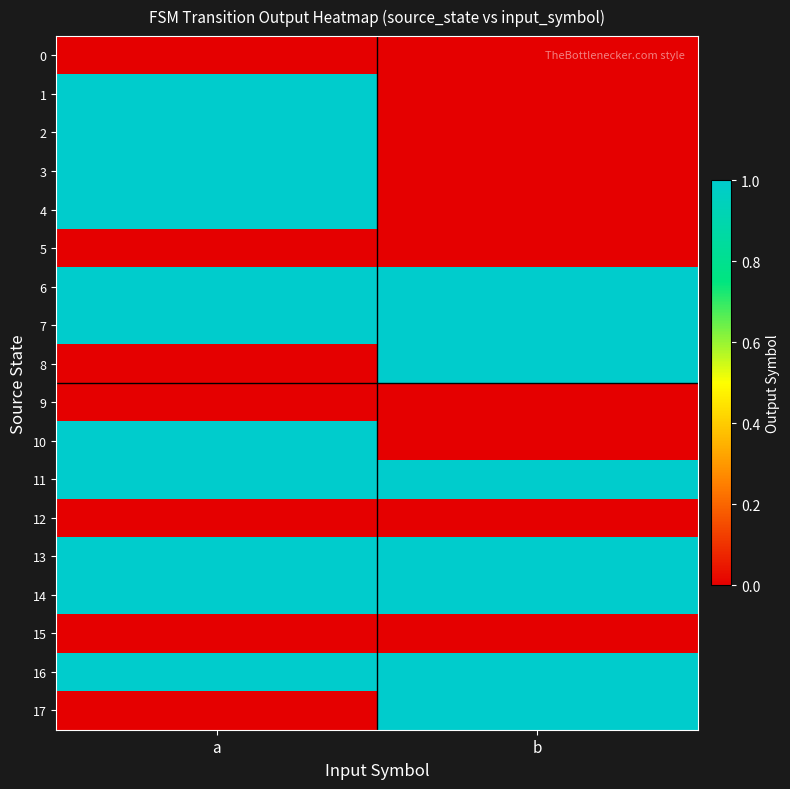

Reading right to left, what are all the values shown in this chart?

0: b=0	a=0
1: b=0	a=1
2: b=0	a=1
3: b=0	a=1
4: b=0	a=1
5: b=0	a=0
6: b=1	a=1
7: b=1	a=1
8: b=1	a=0
9: b=0	a=0
10: b=0	a=1
11: b=1	a=1
12: b=0	a=0
13: b=1	a=1
14: b=1	a=1
15: b=0	a=0
16: b=1	a=1
17: b=1	a=0